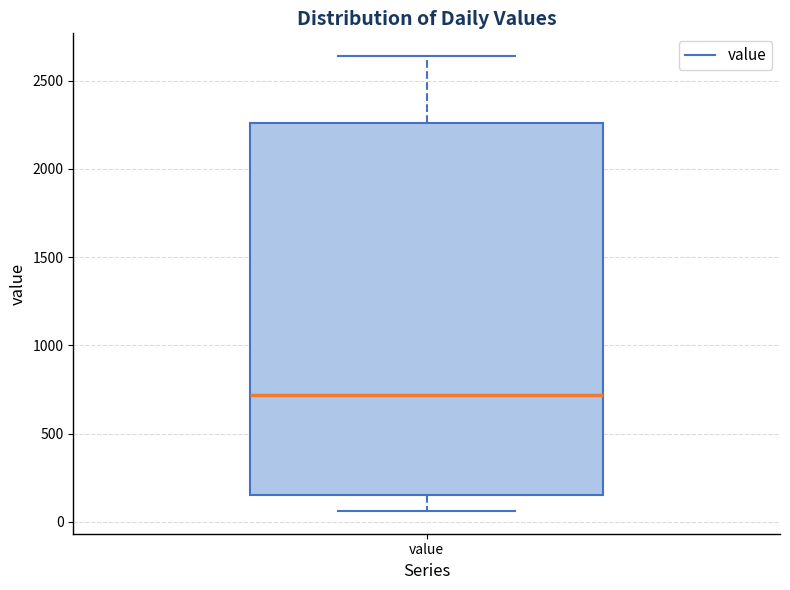

Where does the upper whisker of the box for value end on the y-axis? The values are not printed on the chart, so give them approximately, as read against the axis.

2650